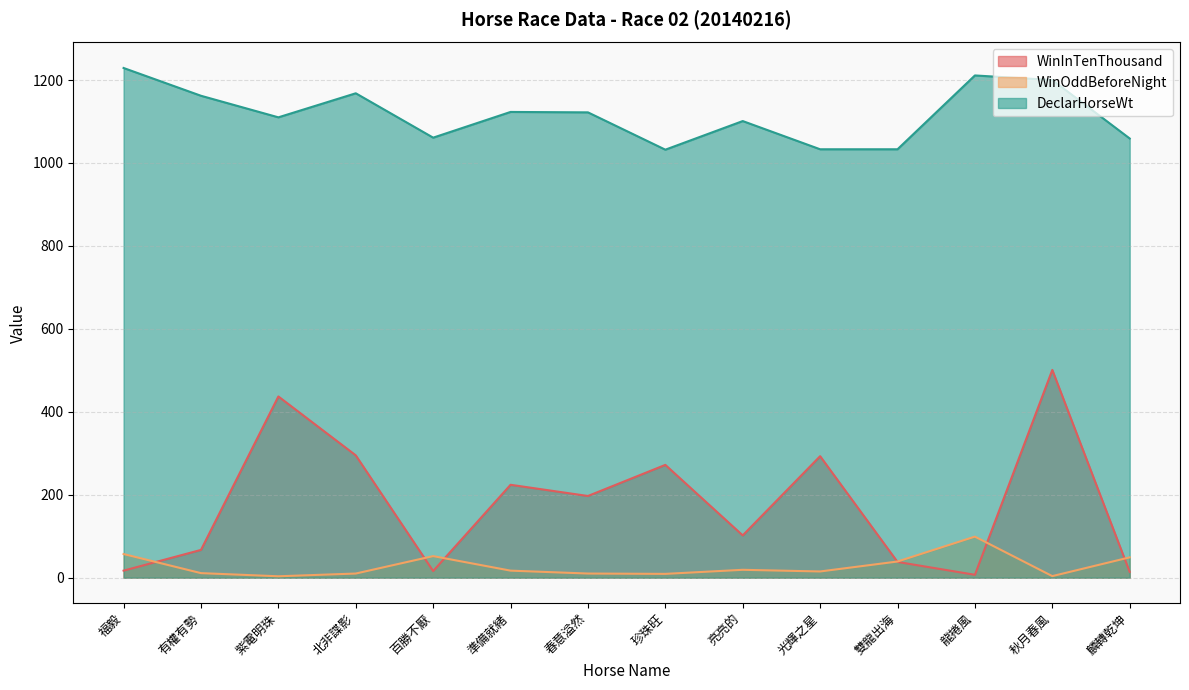

How many distinct data groups are displayed?

3